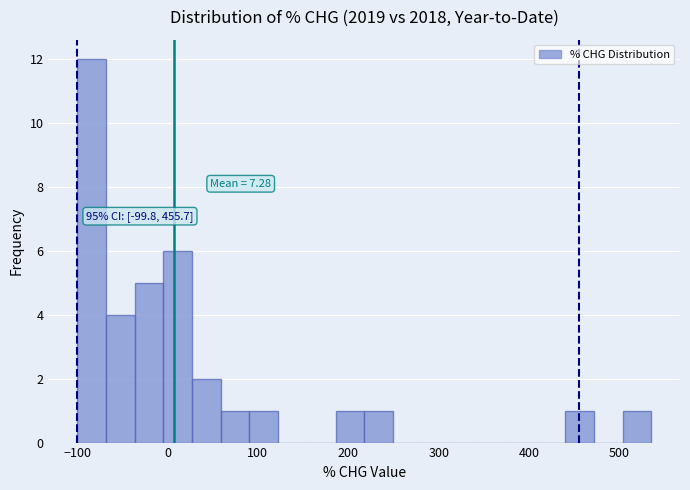

Read against the x-axis, roughly where is the centre of the tallest bar?

-80